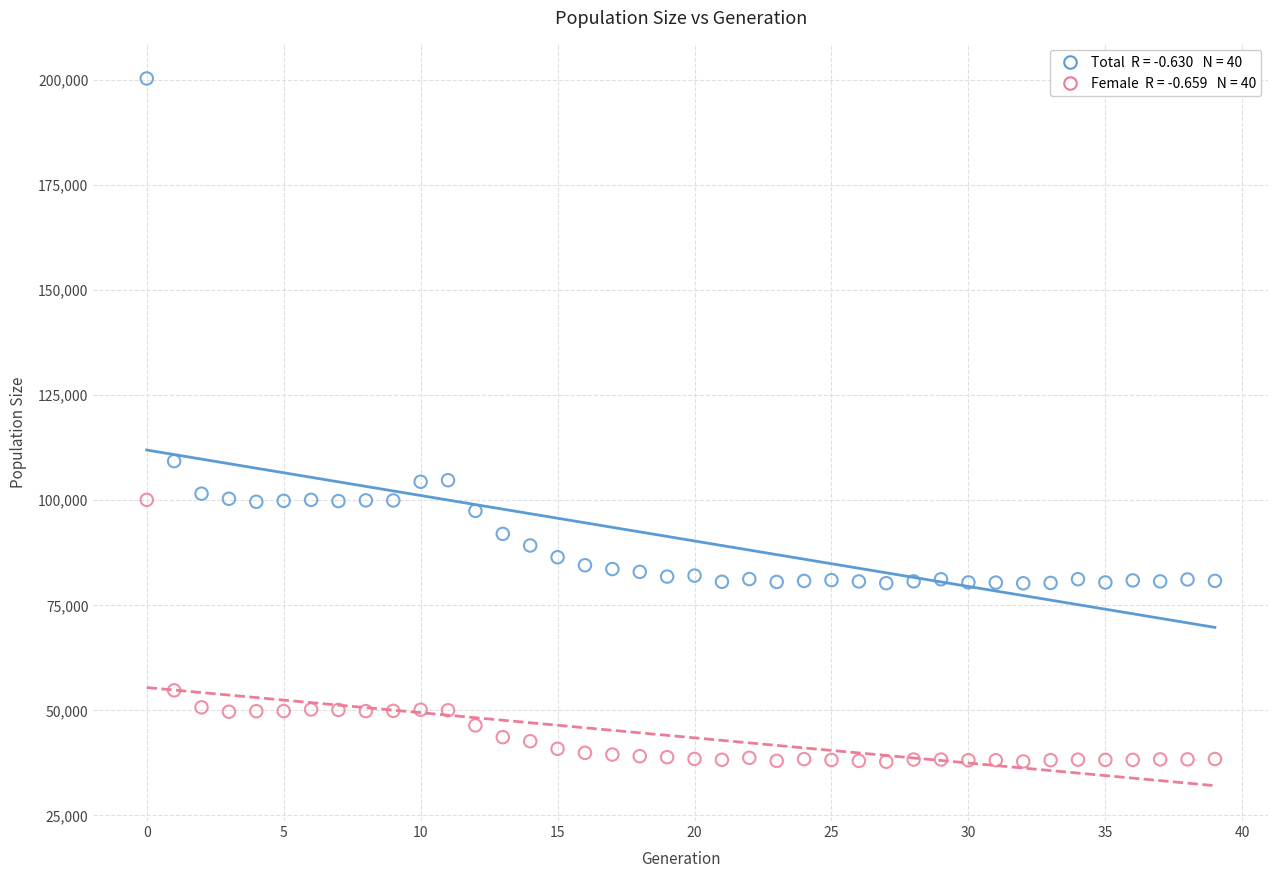

Across all data points, what is the range of Y values (max minus min)?

162629